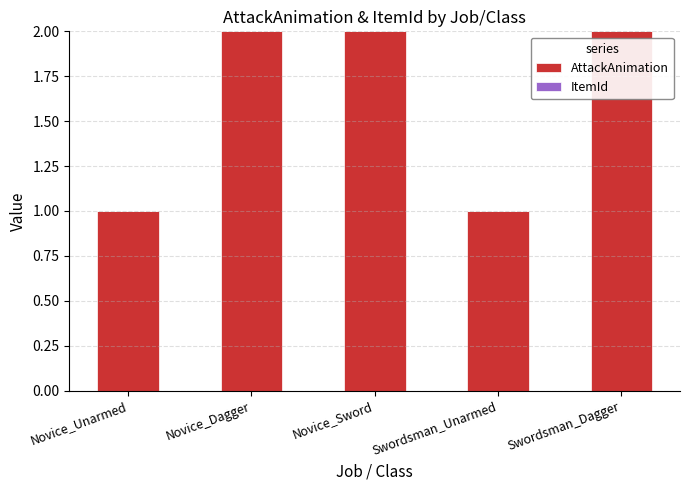

Reading left to right, transcribe all the data shown in this chart.

1	2	2	1	2